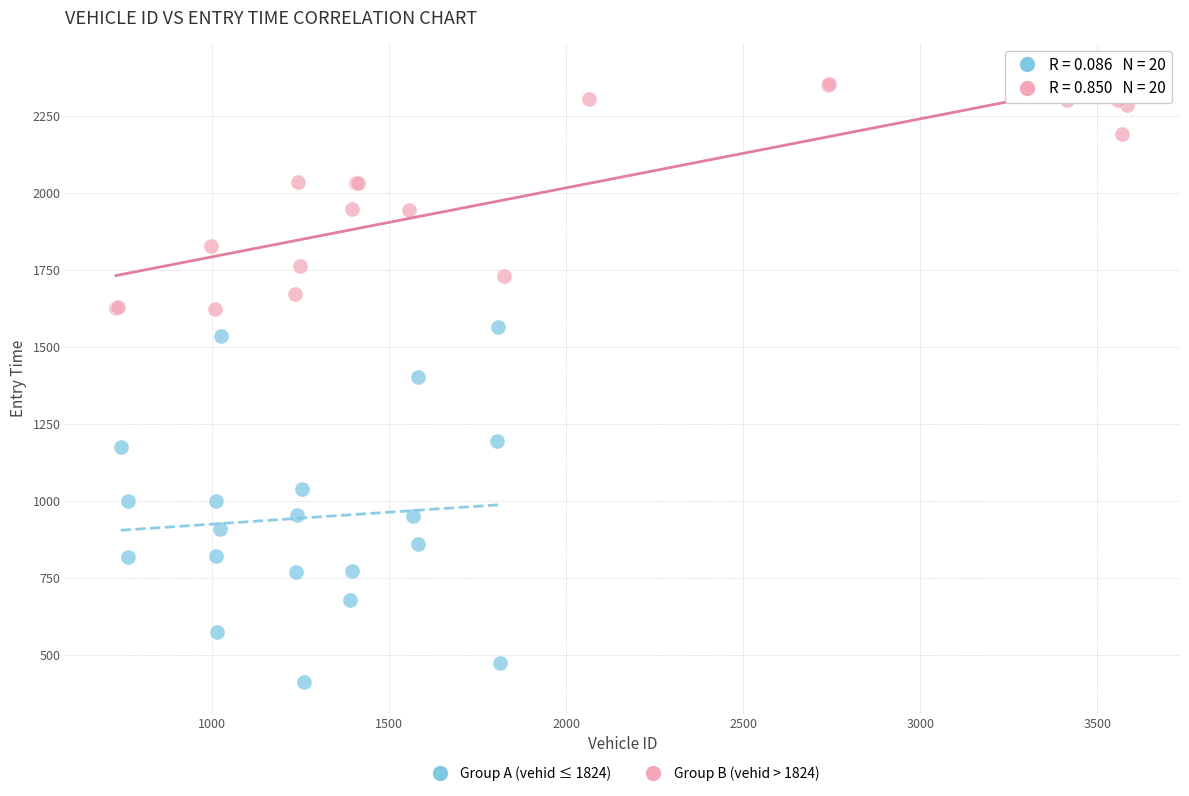

Which series contains the highest Y value?

Group B (vehid > 1824)